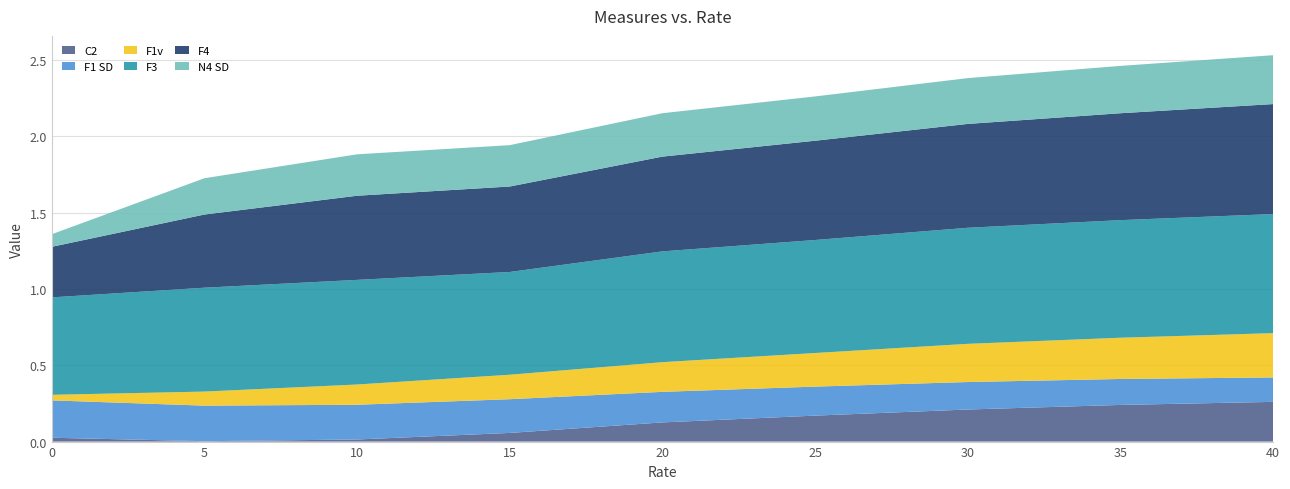

Reading left to right, list all the values displayed in this chart.

C2: 0.0	0.0	0.0	0.1	0.1	0.2	0.2	0.2	0.3
F1 SD: 0.2	0.2	0.2	0.2	0.2	0.2	0.2	0.2	0.2
F1v: 0.0	0.1	0.1	0.2	0.2	0.2	0.2	0.3	0.3
F3: 0.6	0.7	0.7	0.7	0.7	0.7	0.8	0.8	0.8
F4: 0.3	0.5	0.6	0.6	0.6	0.7	0.7	0.7	0.7
N4 SD: 0.1	0.2	0.3	0.3	0.3	0.3	0.3	0.3	0.3